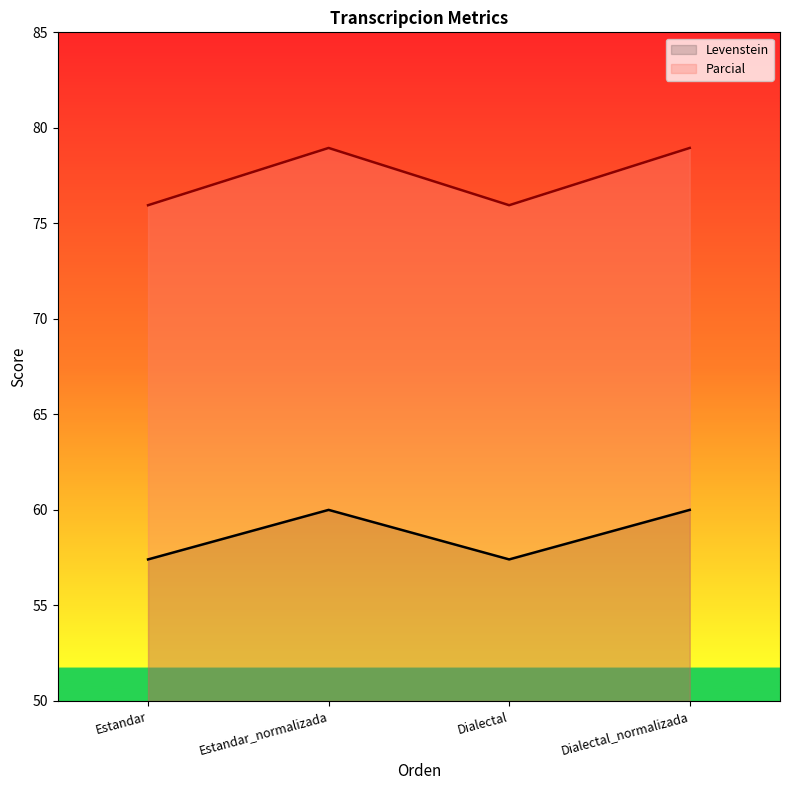

Reading left to right, list all the values displayed in this chart.

Levenstein: Estandar=57.4	Estandar_normalizada=60.0	Dialectal=57.4	Dialectal_normalizada=60.0
Parcial: Estandar=75.9	Estandar_normalizada=78.9	Dialectal=75.9	Dialectal_normalizada=78.9